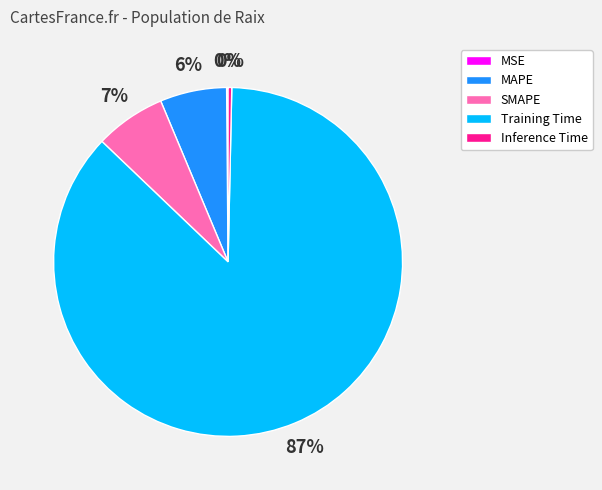

Does Training Time represent more than half of the total?

Yes